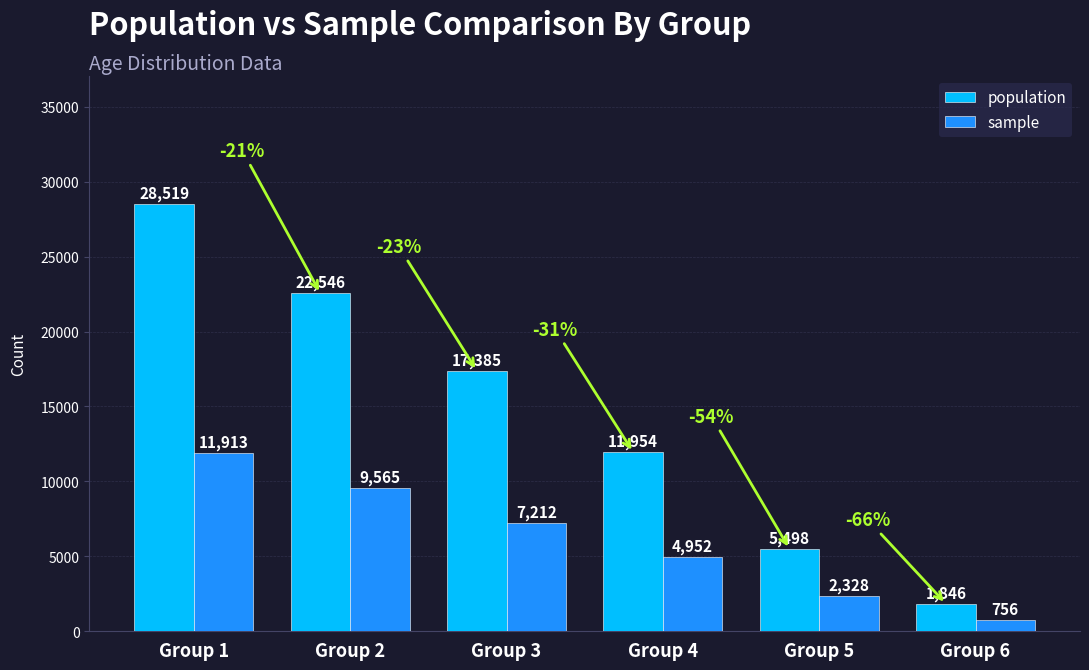

How many groups of bars are there?

6